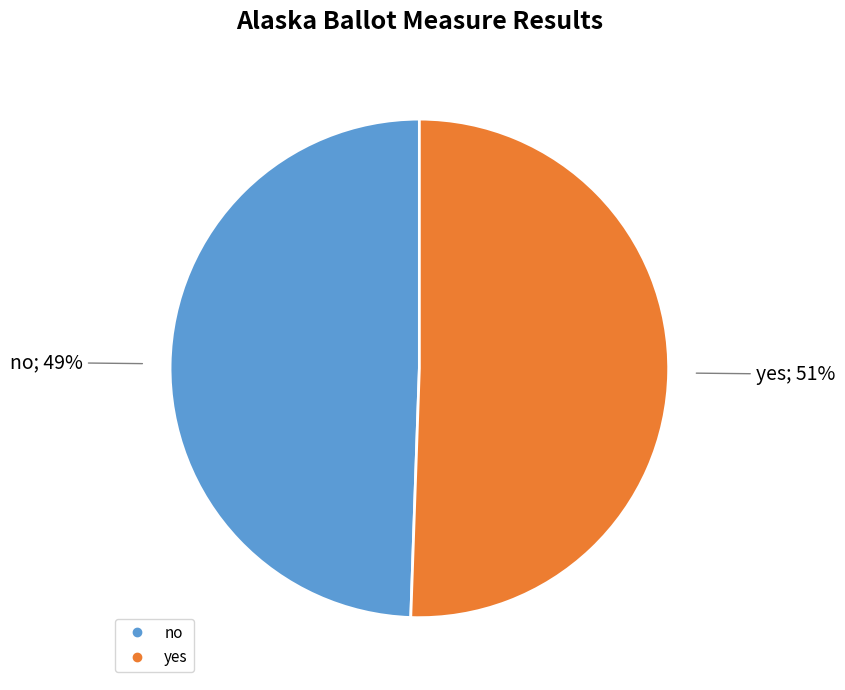

To the nearest percent, what is the combined percentage of yes and no?

100%